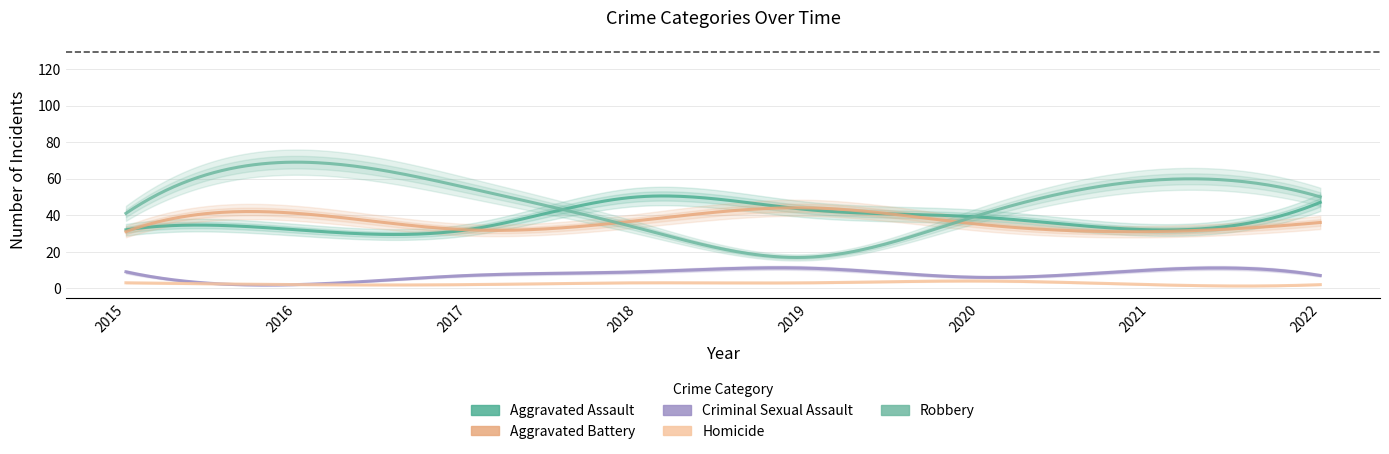

At which category does Robbery reach its first local peak?

2016